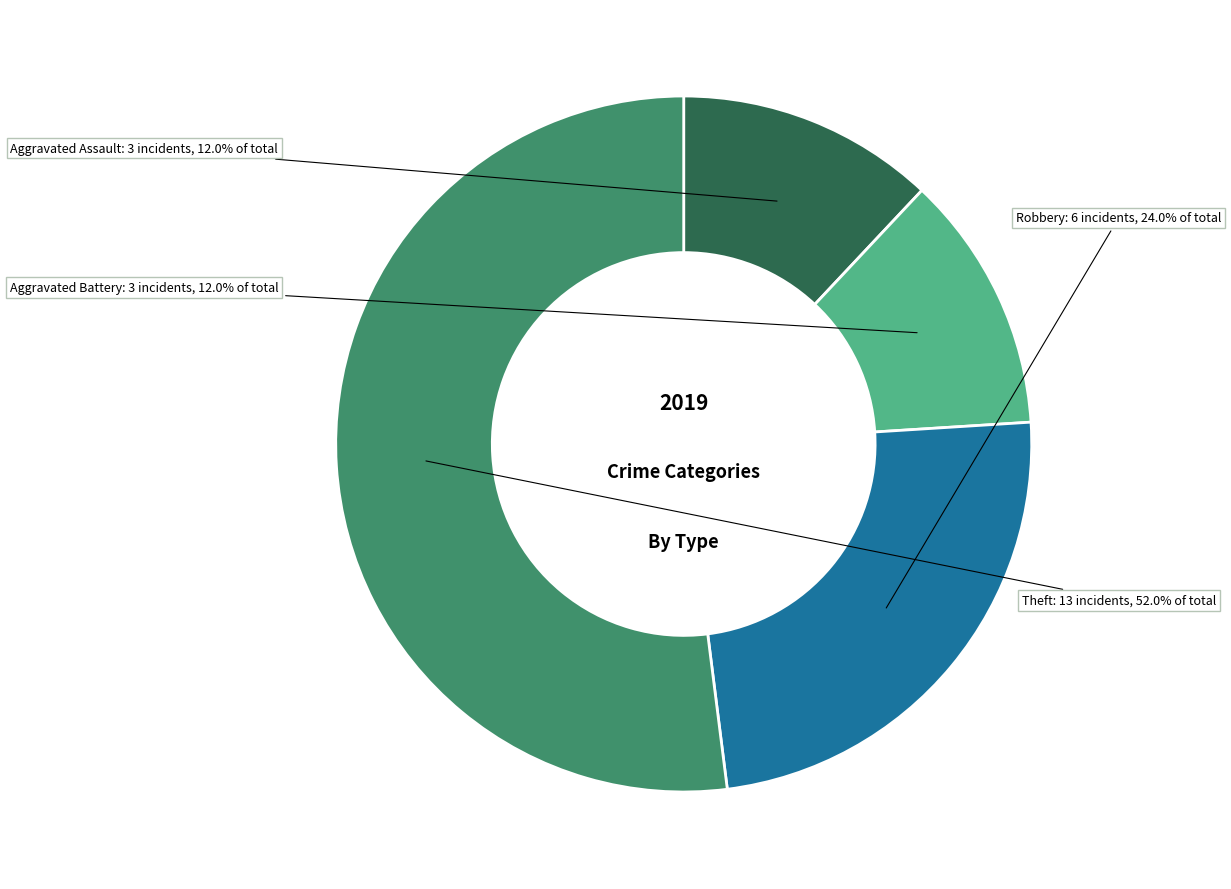

To the nearest percent, what portion does Aggravated Battery represent?

12%